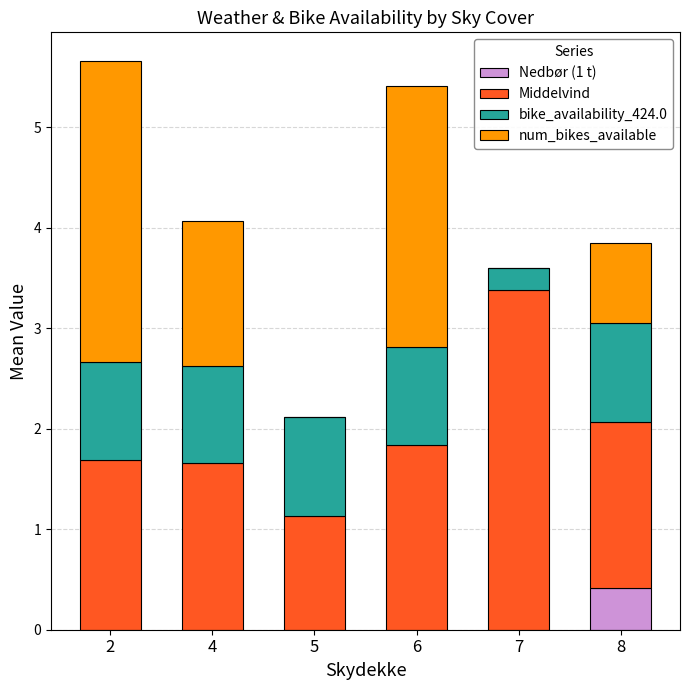

How many data points does each series have?

6